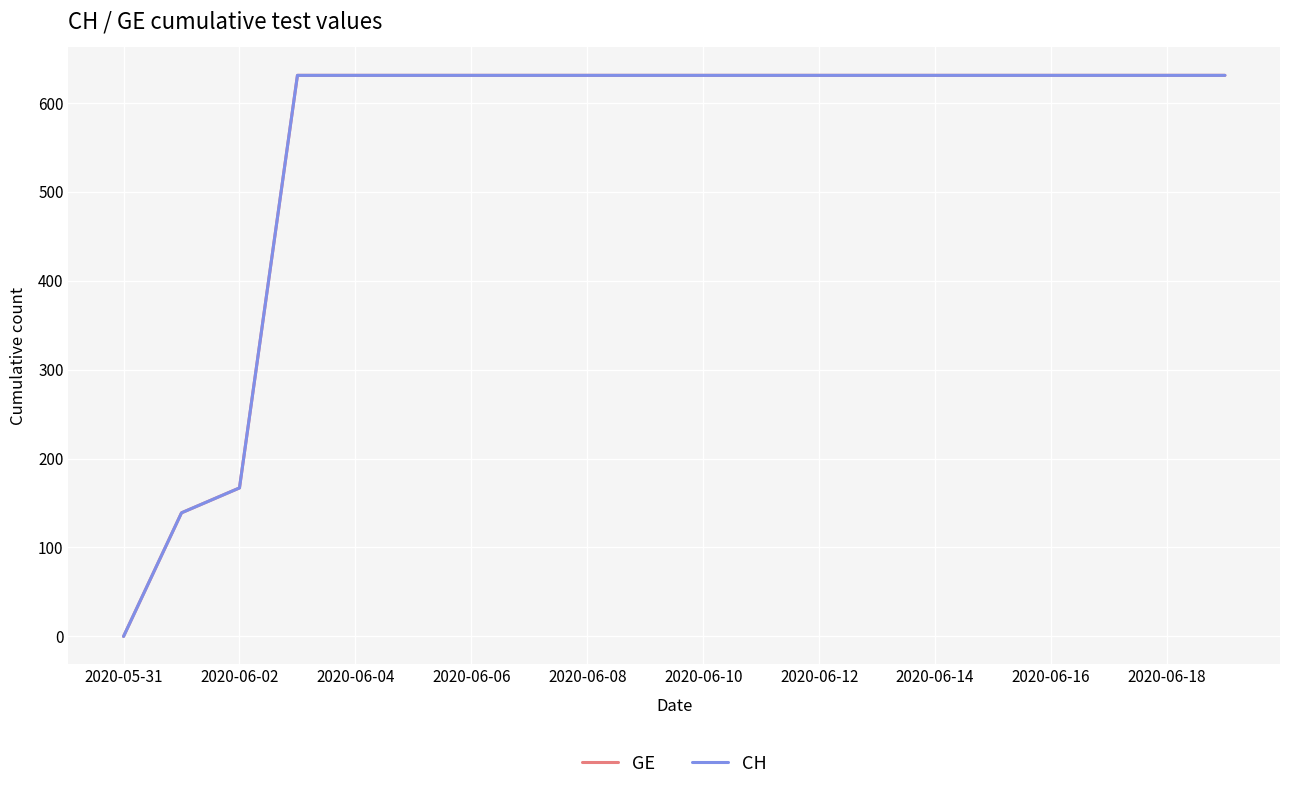

Is this an area chart (filled region under the line)?

No